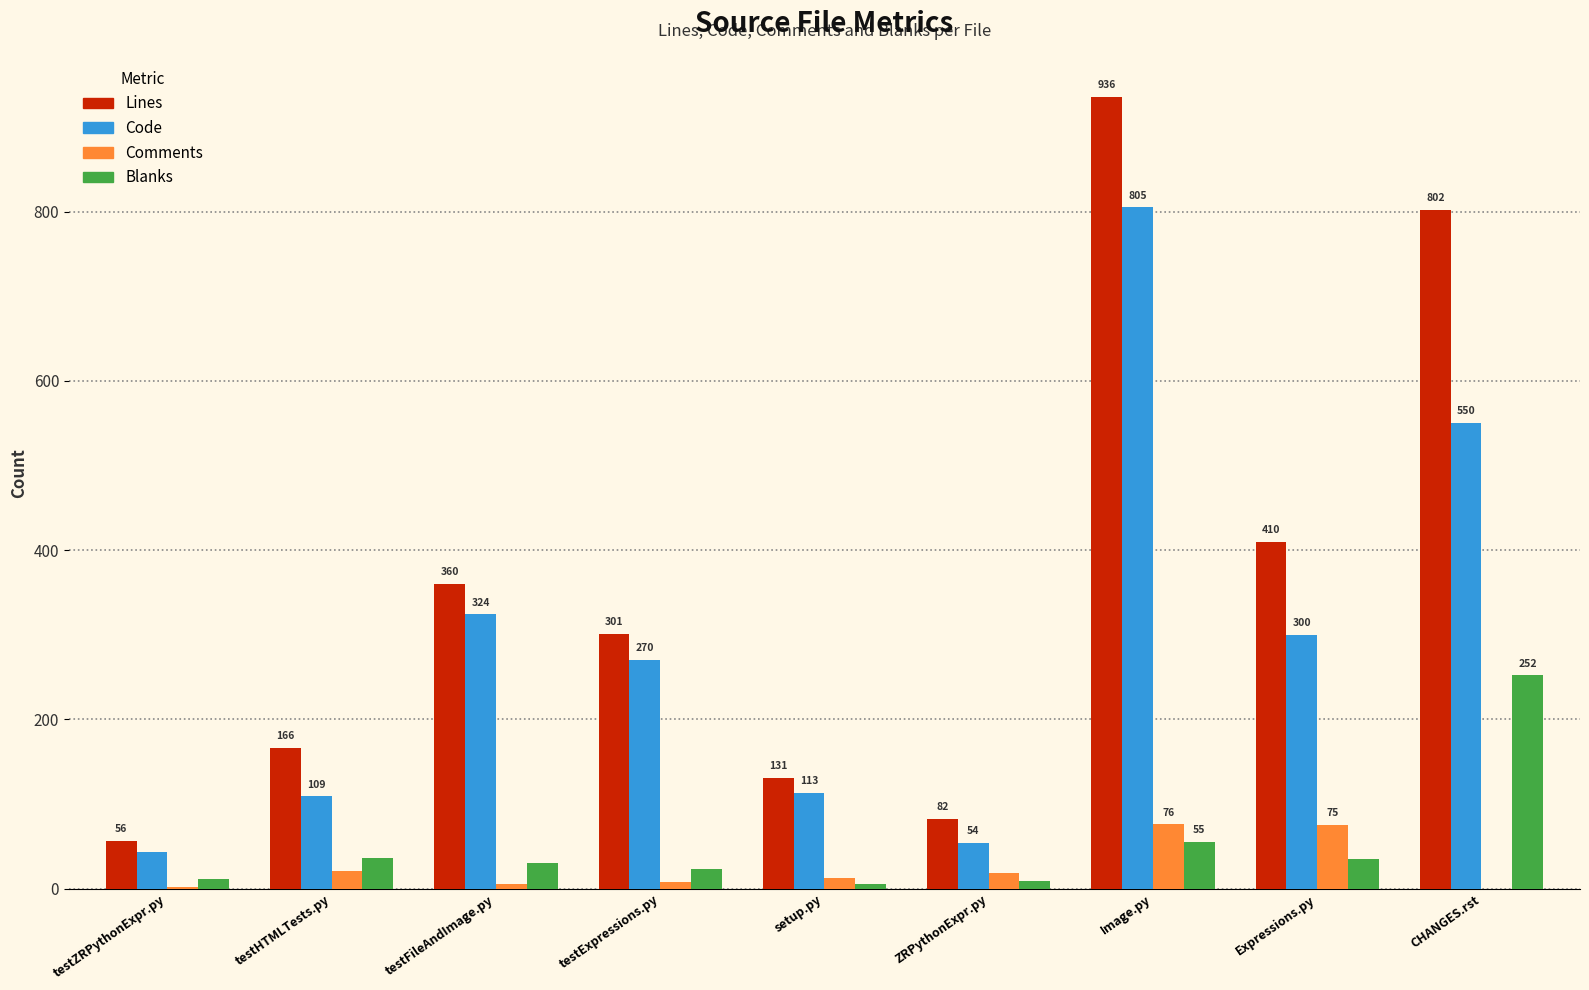

Which series changed the most between testZRPythonExpr.py and Expressions.py?

Lines